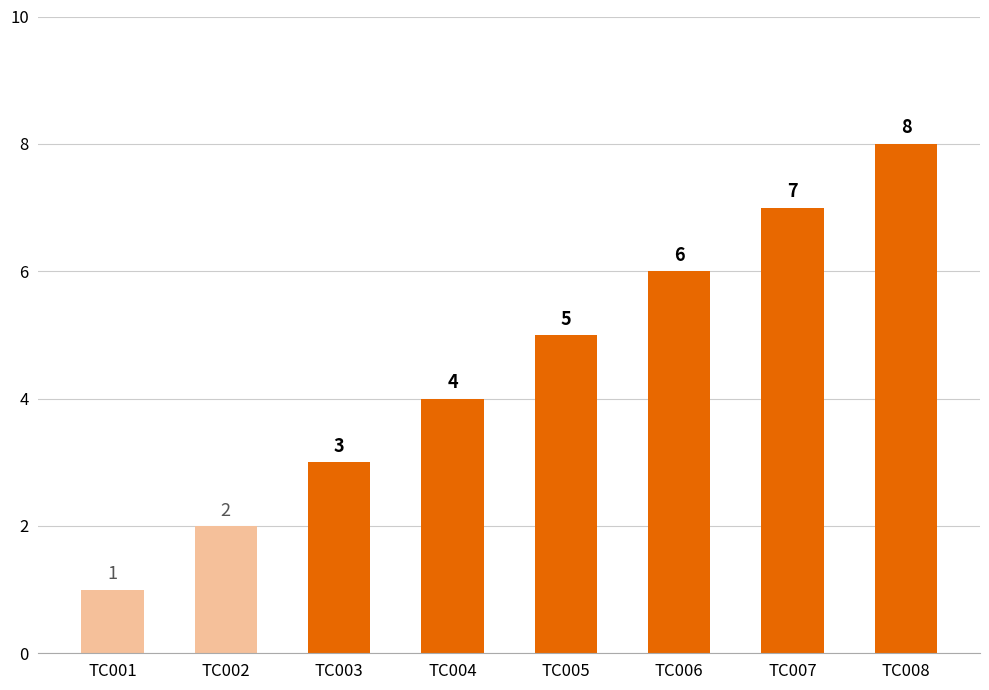

The chart shows a value of 4 at TC006. True or false?

False